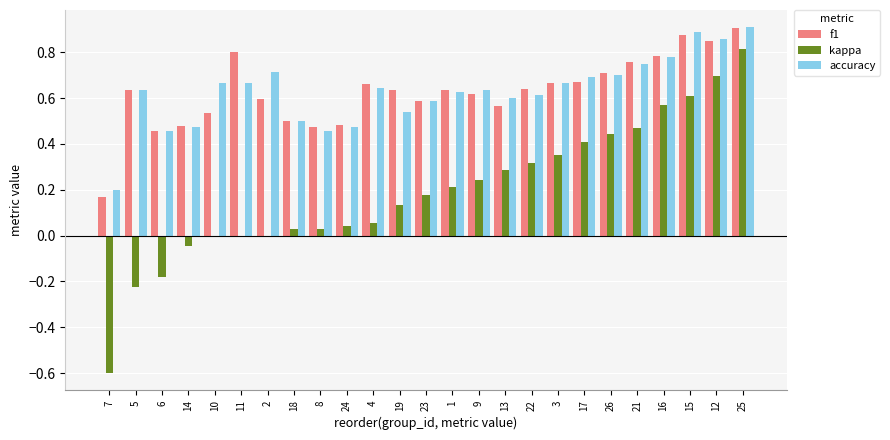

The kappa series shows 0.8 at 25. True or false?

True